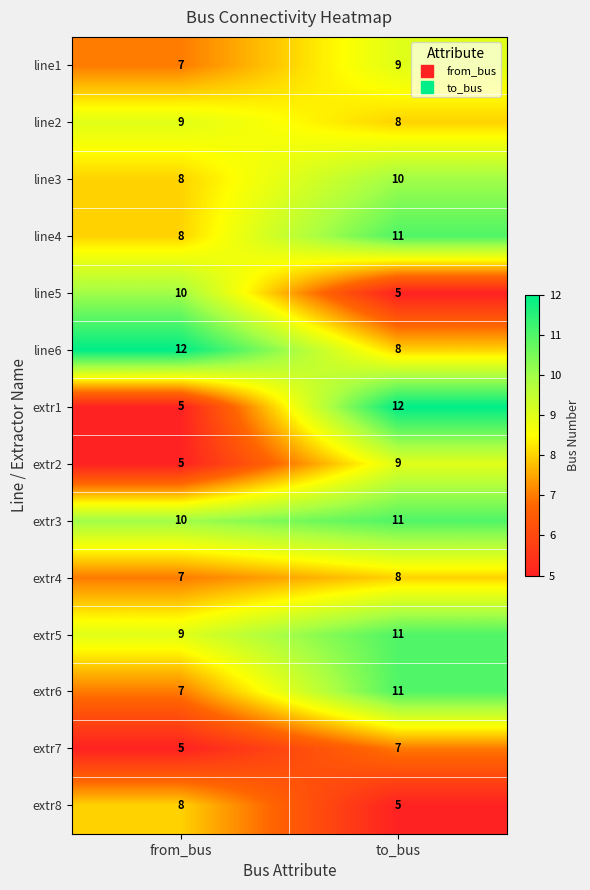

Reading right to left, extract all data points from this chart.

line1: to_bus=9	from_bus=7
line2: to_bus=8	from_bus=9
line3: to_bus=10	from_bus=8
line4: to_bus=11	from_bus=8
line5: to_bus=5	from_bus=10
line6: to_bus=8	from_bus=12
extr1: to_bus=12	from_bus=5
extr2: to_bus=9	from_bus=5
extr3: to_bus=11	from_bus=10
extr4: to_bus=8	from_bus=7
extr5: to_bus=11	from_bus=9
extr6: to_bus=11	from_bus=7
extr7: to_bus=7	from_bus=5
extr8: to_bus=5	from_bus=8